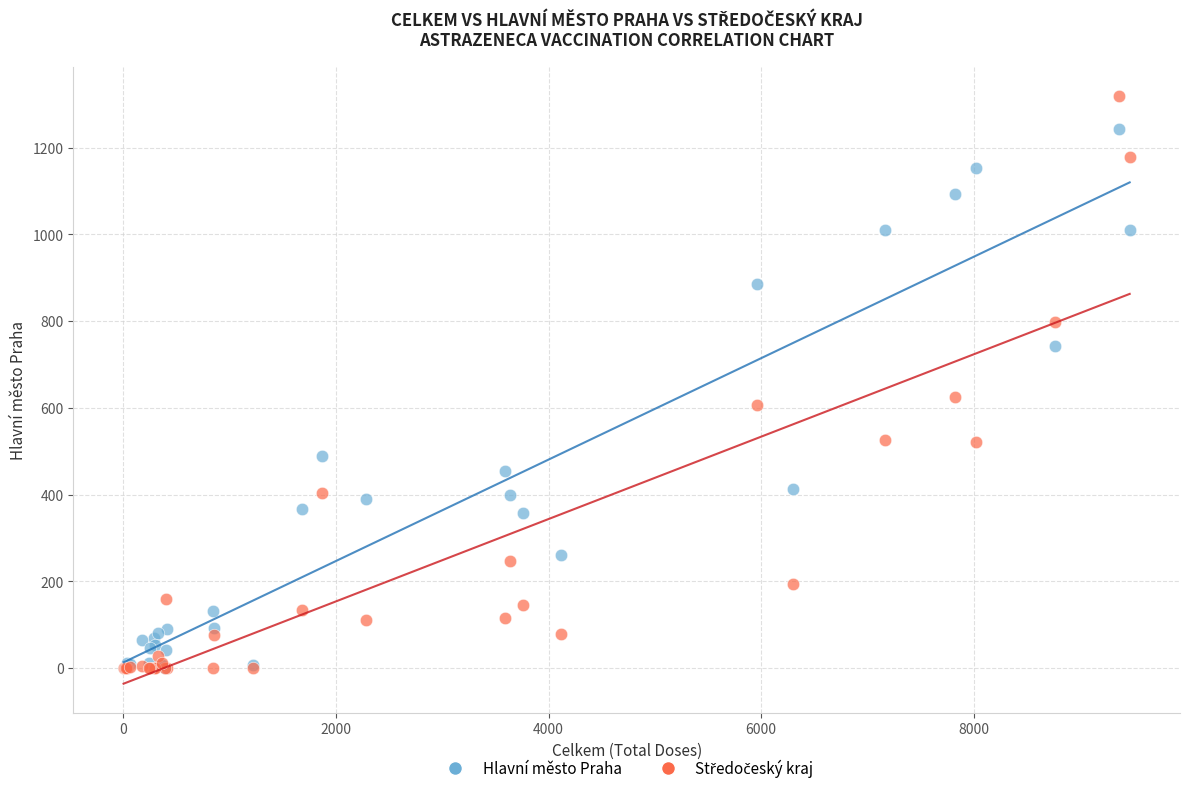

Across all series, what Y value is closest to 659?

624